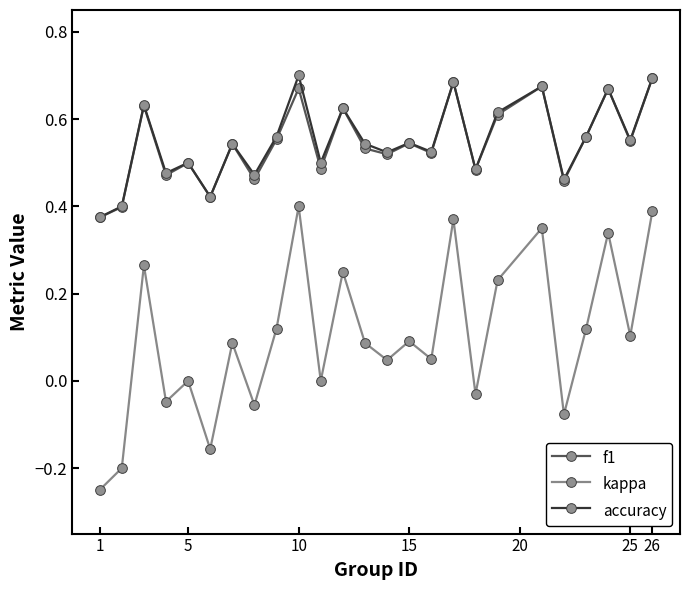

Which series has the largest range (max minus min)?

kappa